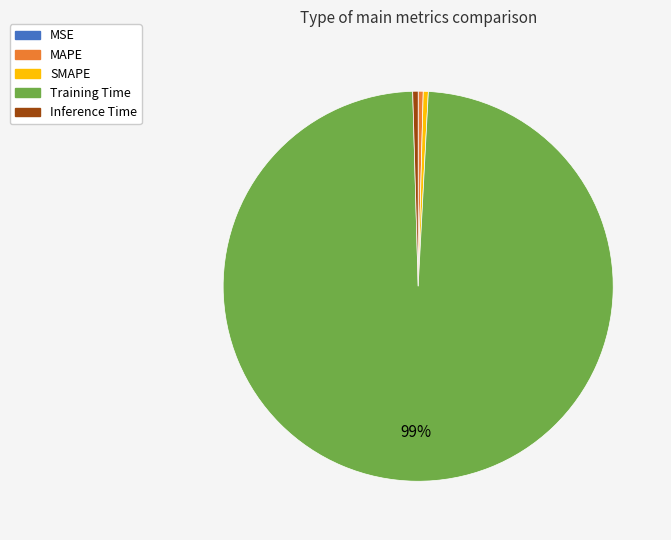

True or false: Inference Time accounts for 0% of the total.

True